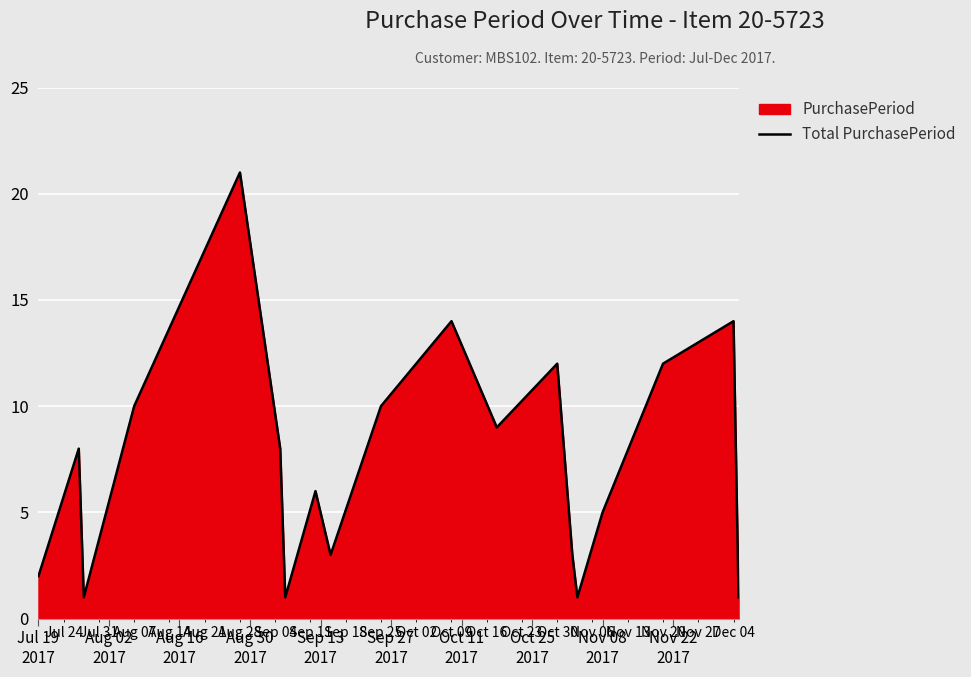

What is the maximum value shown in the chart?

21